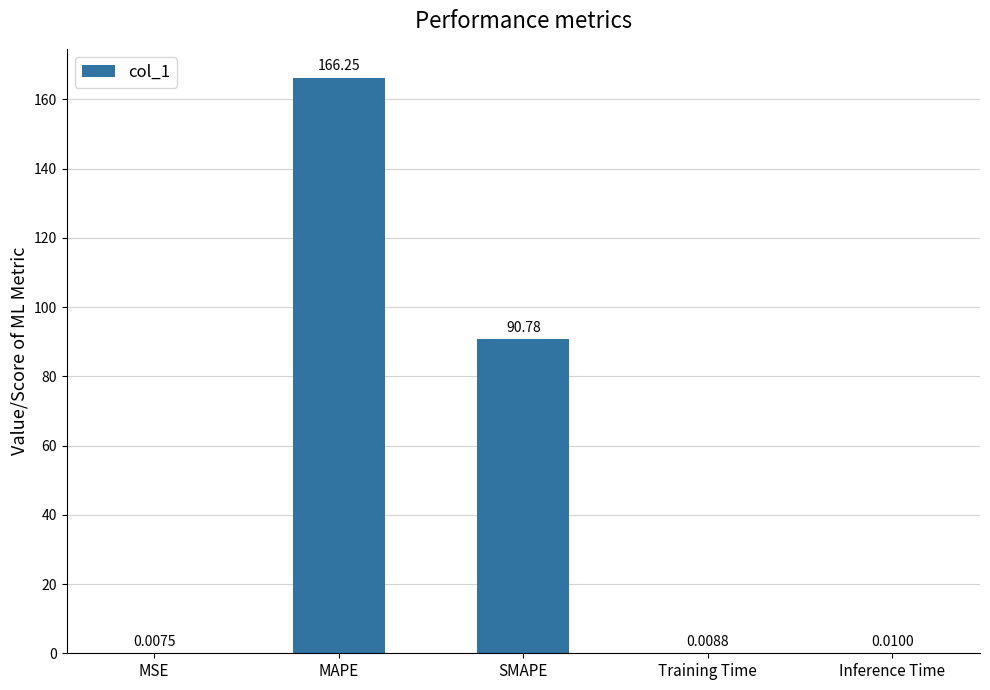

At which label is the value closest to 83?

SMAPE